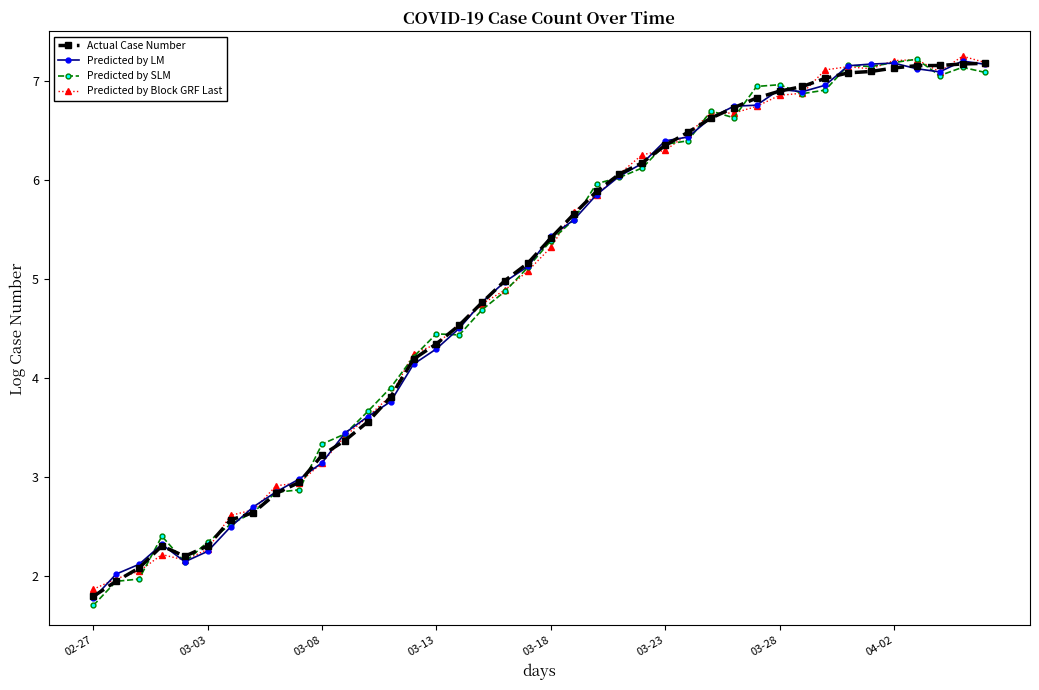

What is the highest value of the Predicted by LM series?

7.2